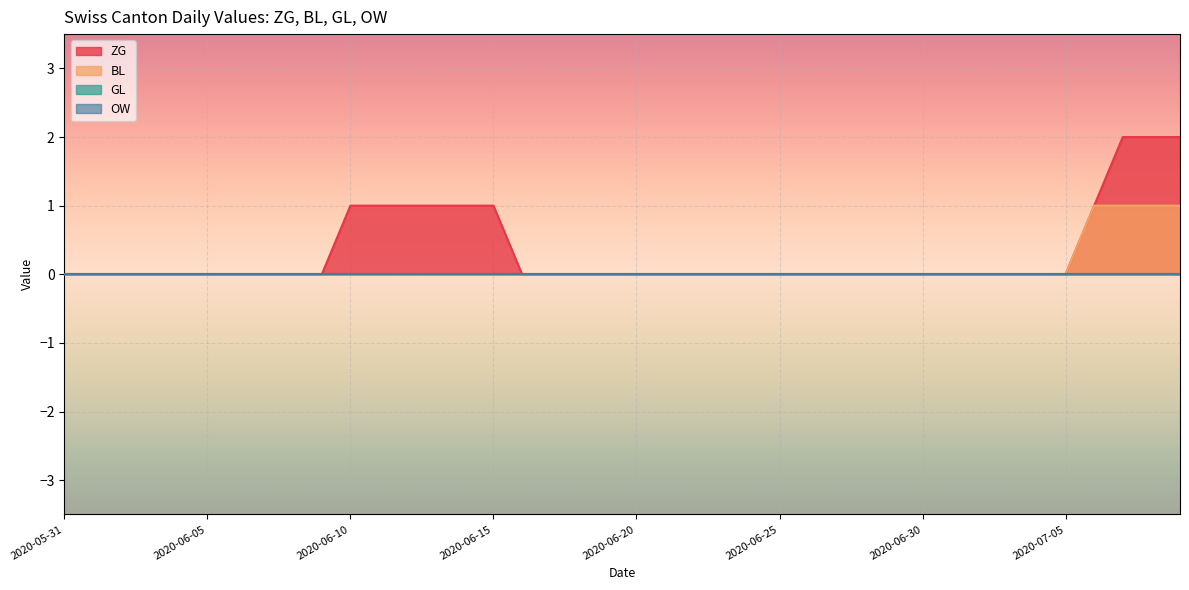

What is the difference between the maximum and second lowest values in the ZG series?

2